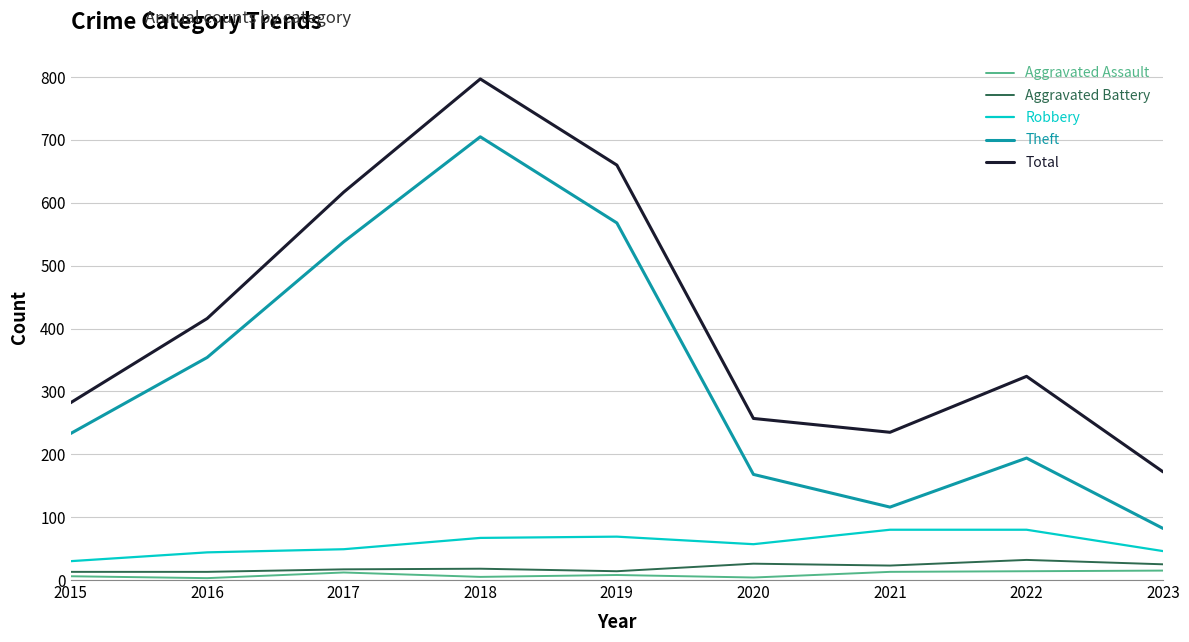

Which series has the largest total across all categories?

Total